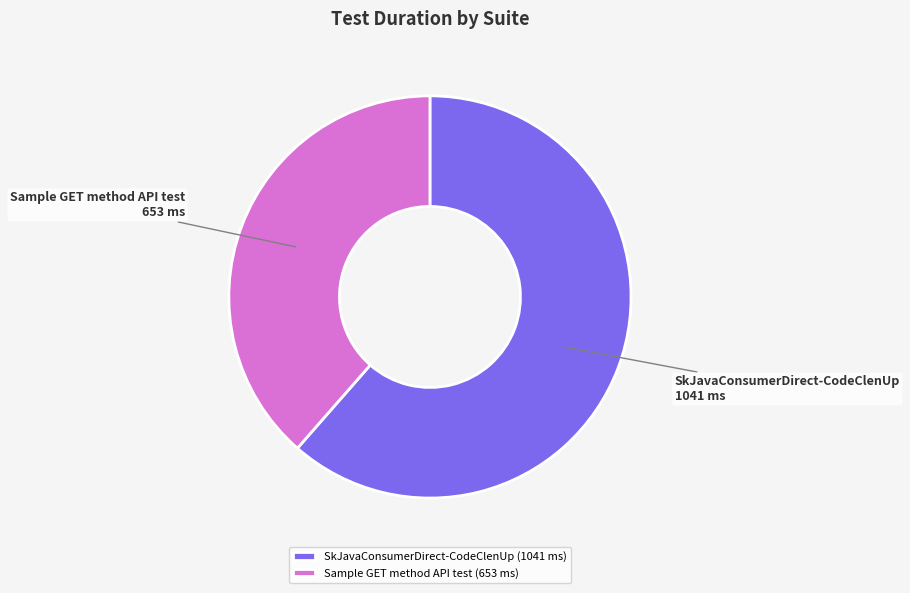

How many segments does this pie chart have?

2